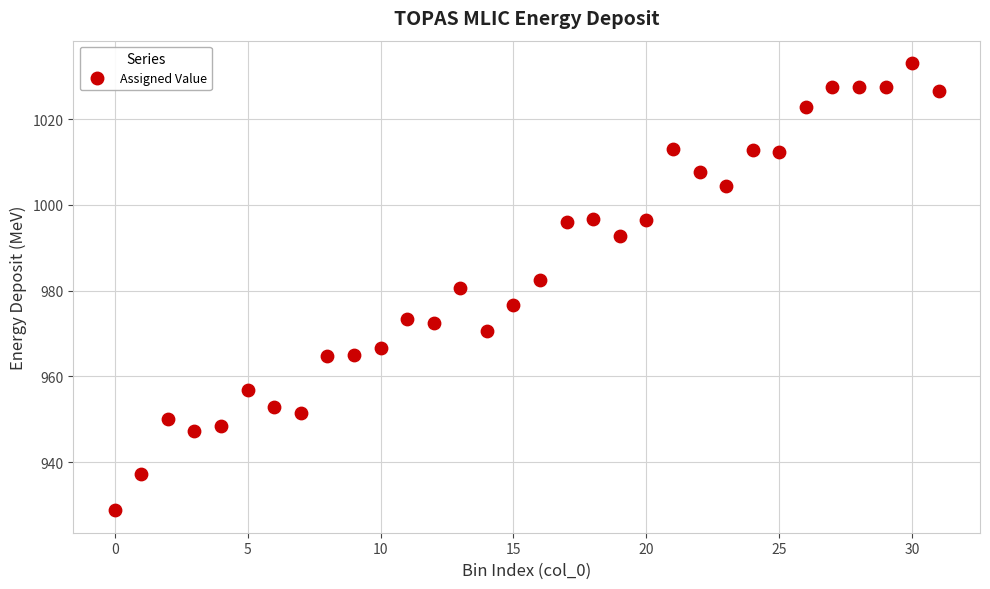

What is the range of Y values (max minus min)?

104.3